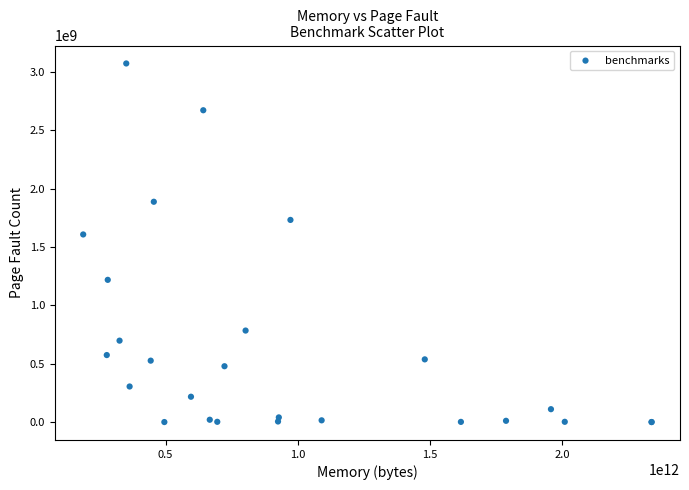

What Y value in the scatter plot is closest to 1535676366?

1606761141